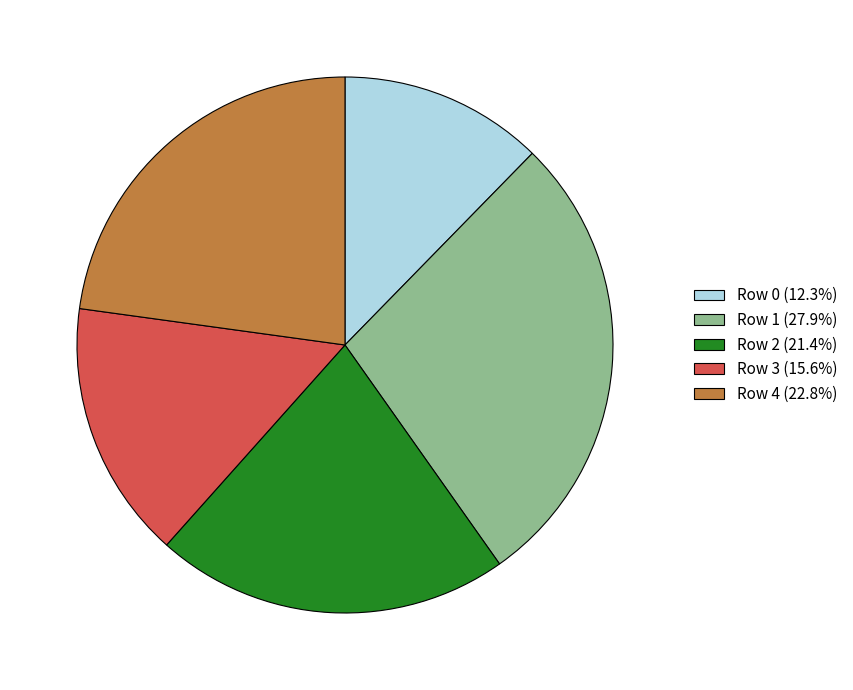

Which has a higher value, Row 1 or Row 4?

Row 1